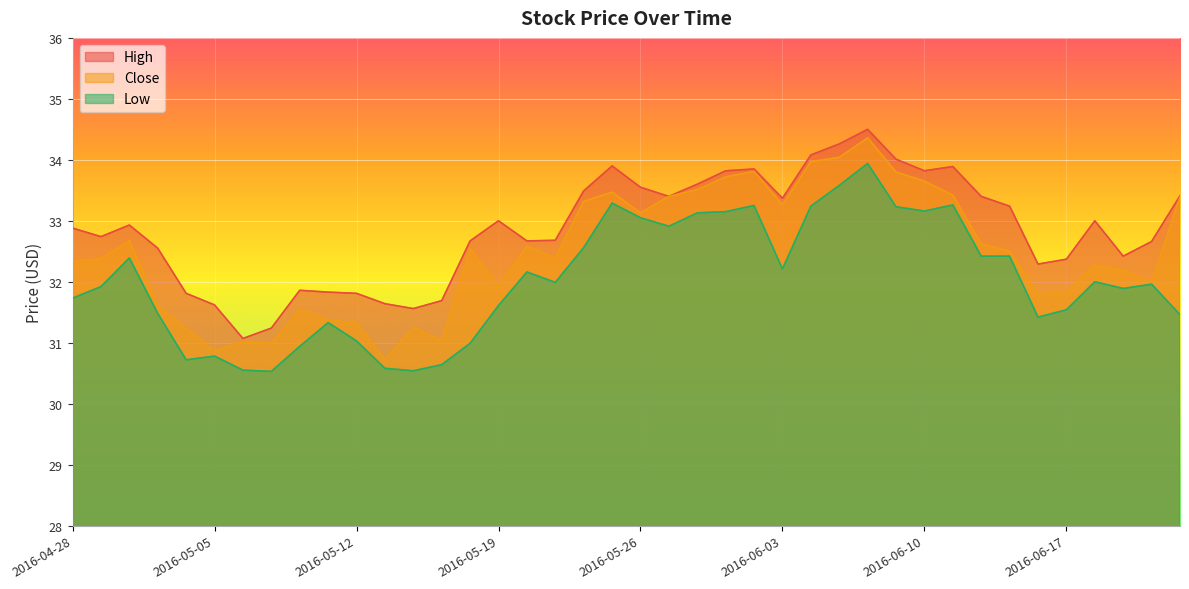

In Close, how many points are higher than both neighbors (excluding endpoints)?

10